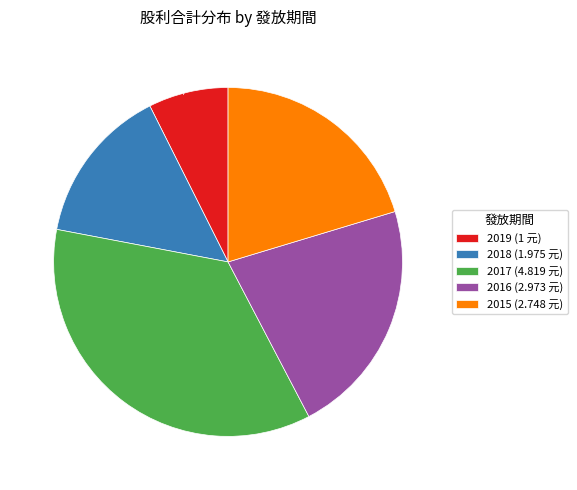

What percentage is NOT represented by 7.4% (1 元)?

92.6%